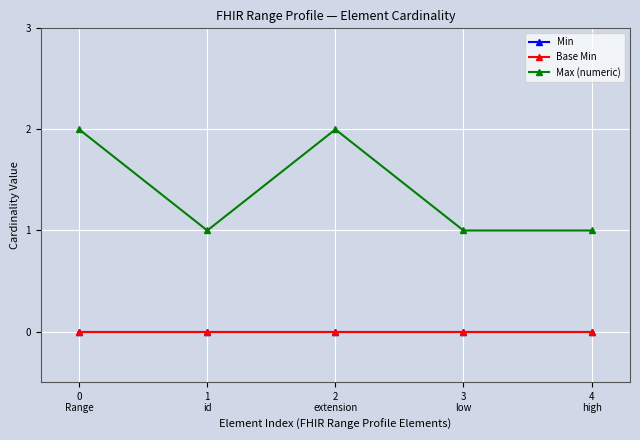

The Base Min series shows 0 at 1
id. True or false?

True